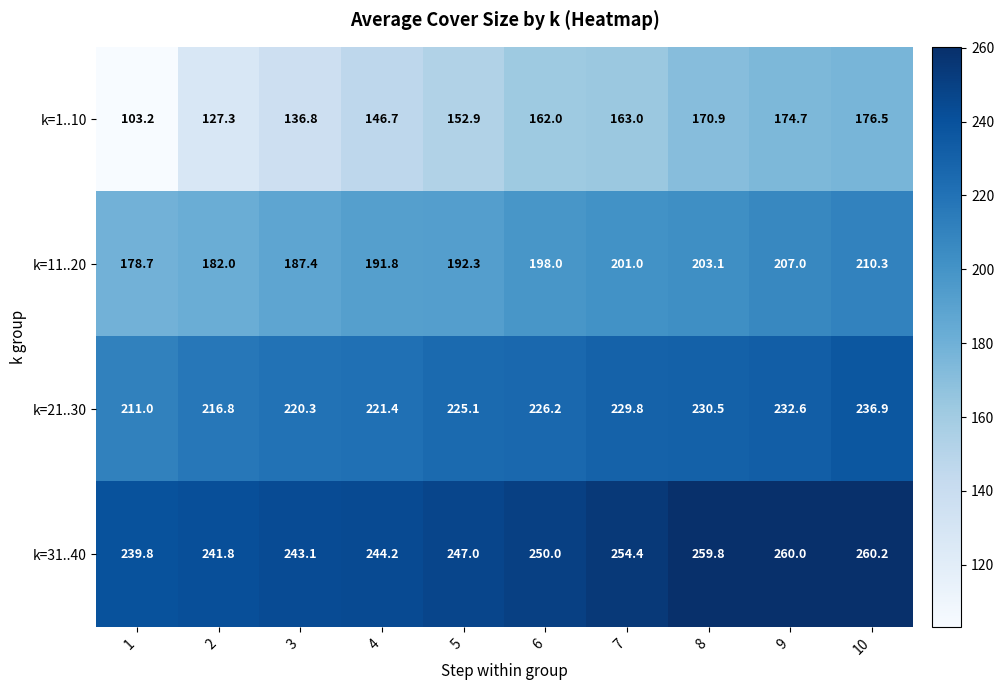

The k=21..30 series shows 232.6 at 9. True or false?

True